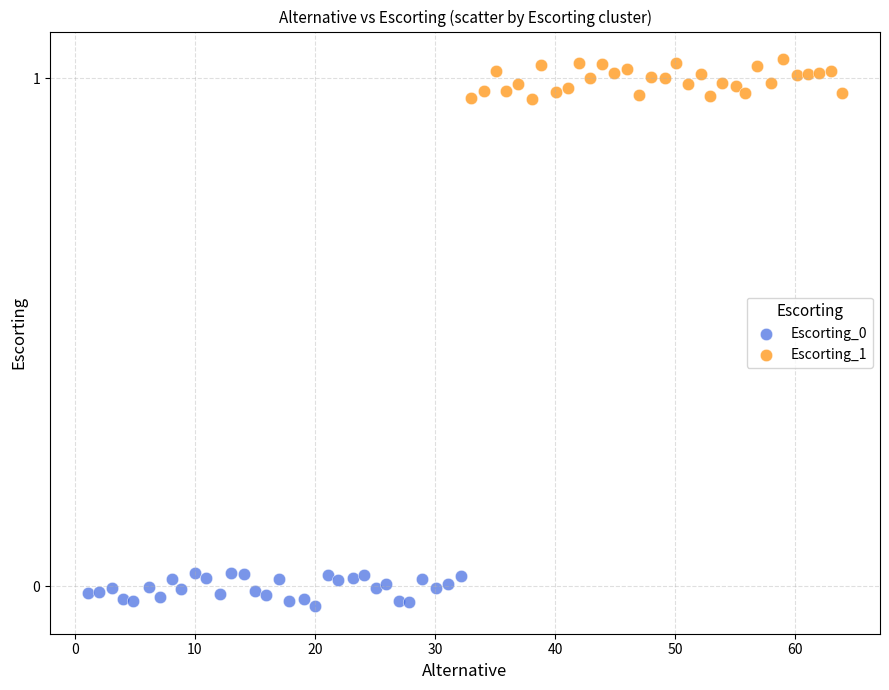

Which series reaches the maximum Y coordinate?

Escorting_1